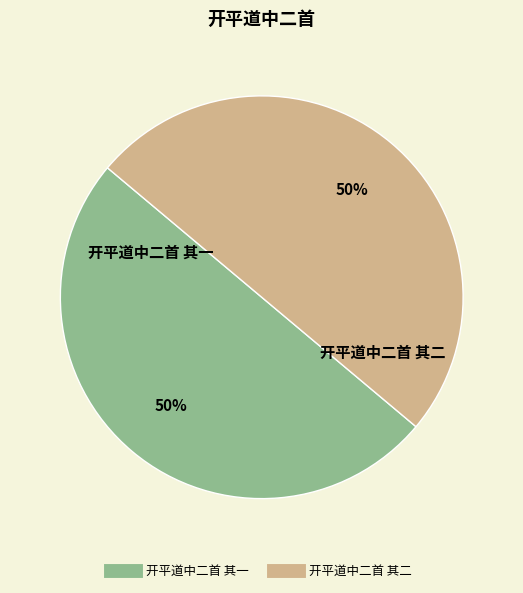

Approximately how many times larger is the value at 开平道中二首 其一 compared to 开平道中二首 其二?

1.0